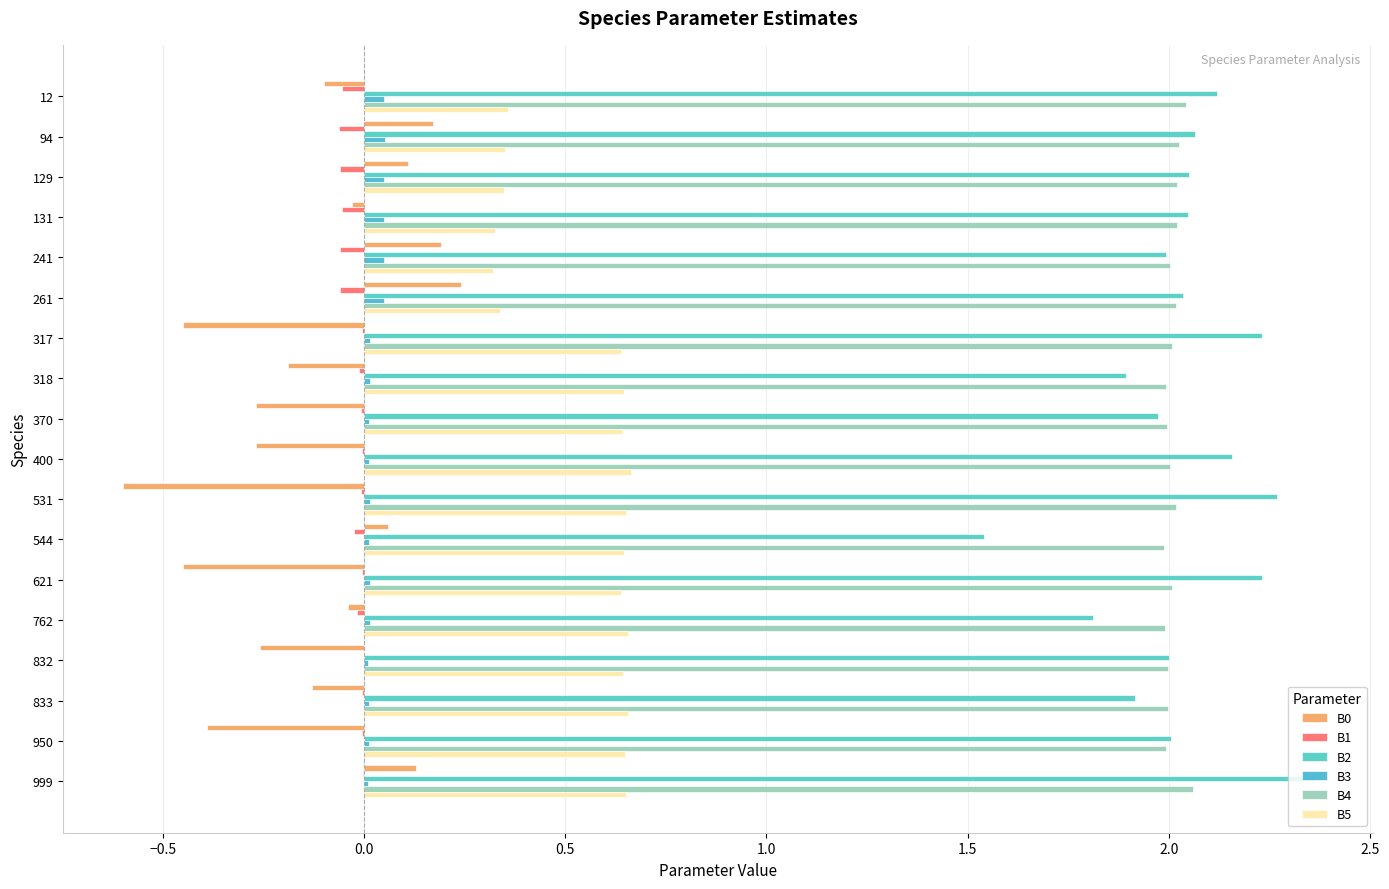

At which category is the sum across all series the highest?

999